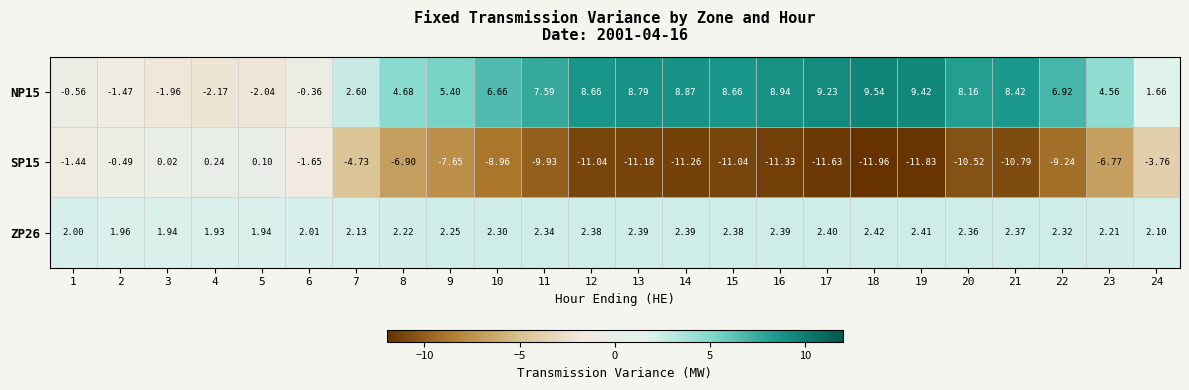

At 10, list the series in order from largest to smallest.

NP15, ZP26, SP15